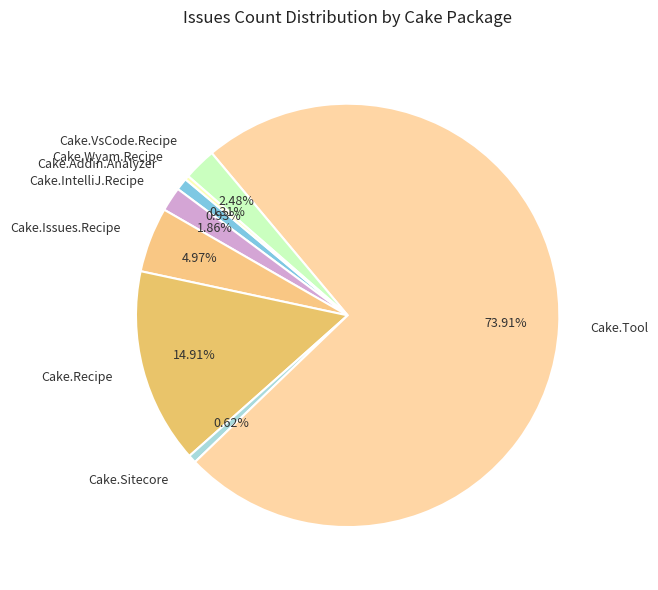

Is the sum of Cake.Recipe and Cake.VsCode.Recipe greater than half?

No